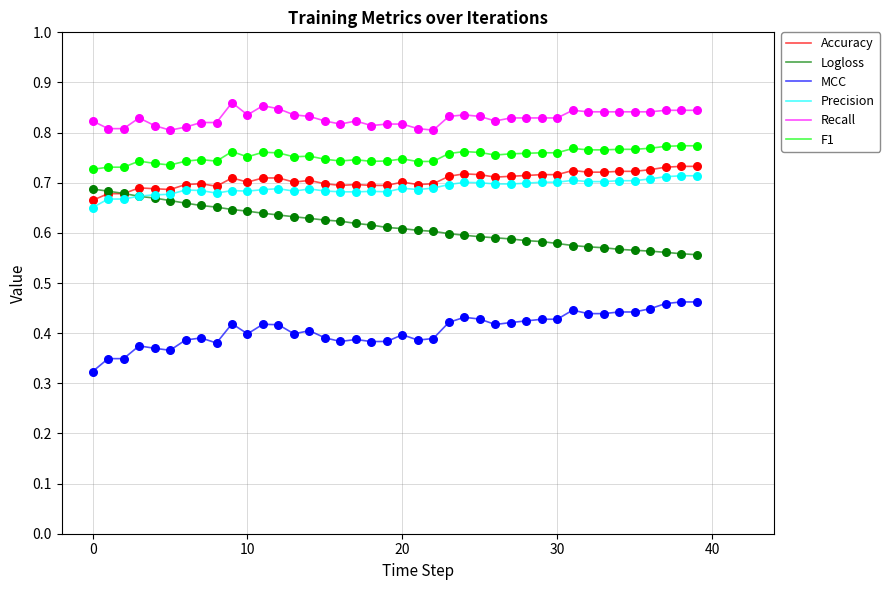

What are all the series names shown in the legend?

Accuracy, Logloss, MCC, Precision, Recall, F1